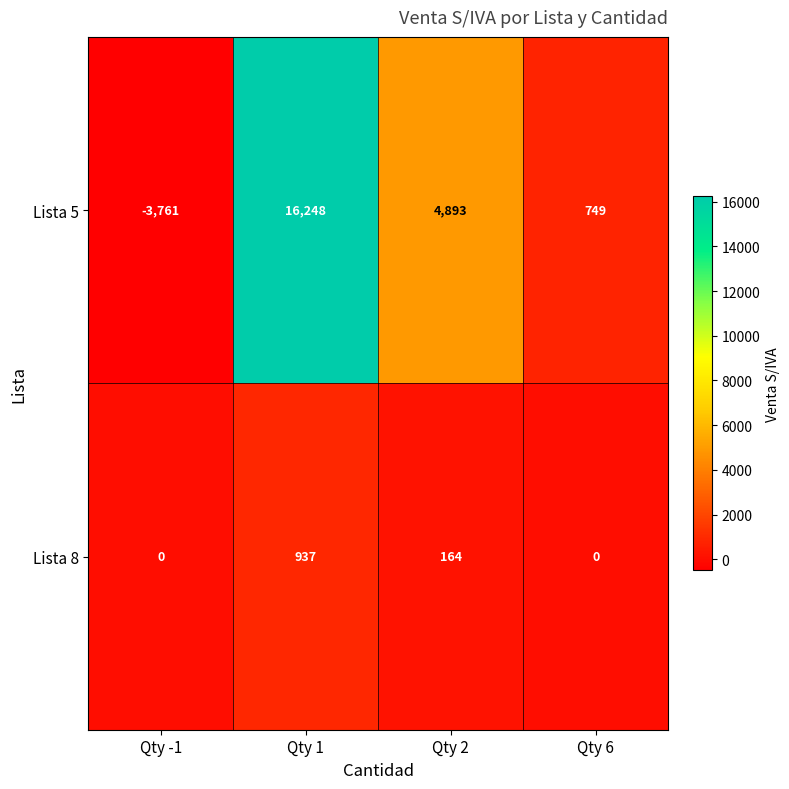

What is the difference between the highest and lowest values at Qty 6?

749